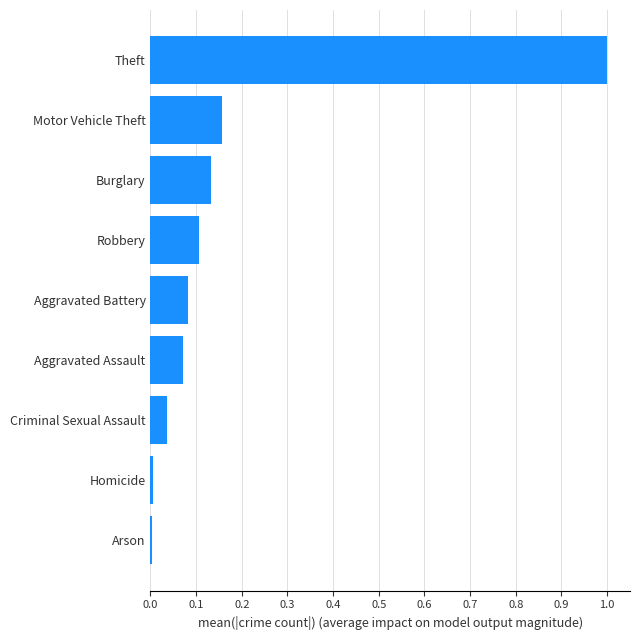

Is it true that the value at Homicide is 0.0?

True